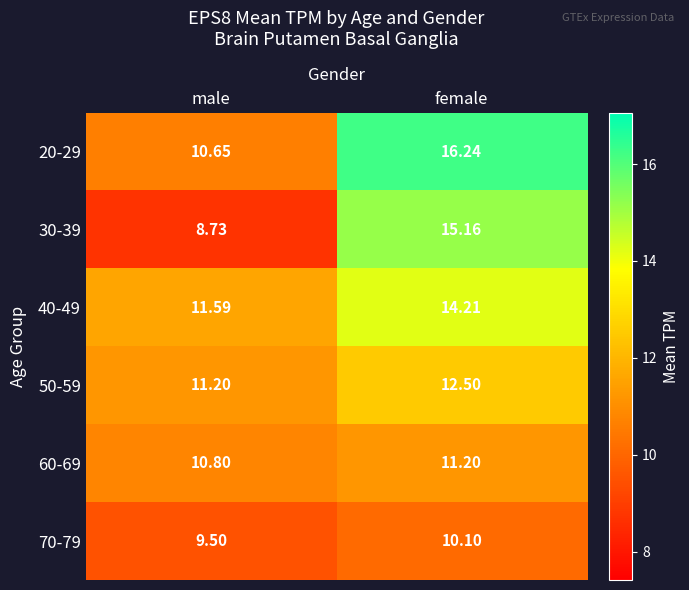

List the series in order of their peak value, highest first.

20-29, 30-39, 40-49, 50-59, 60-69, 70-79